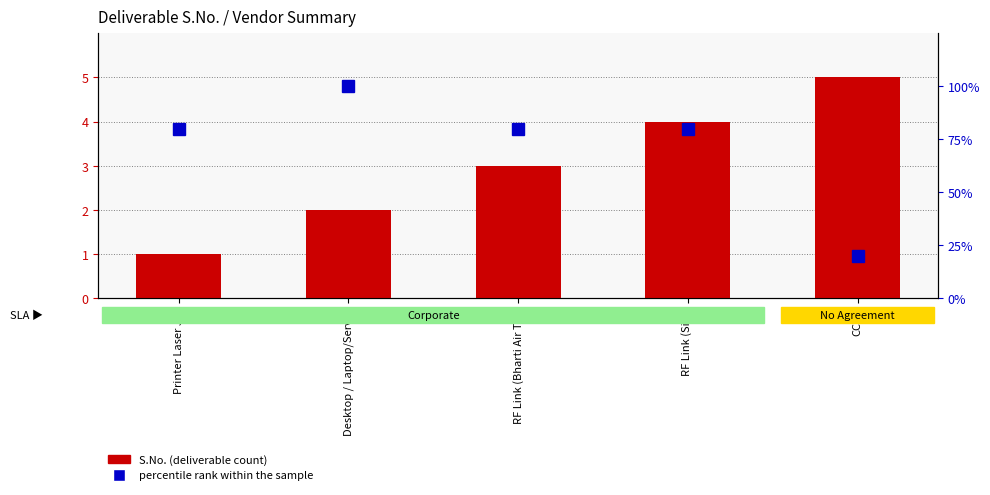

What is the total value across all series at Printer Laser Jet?

81